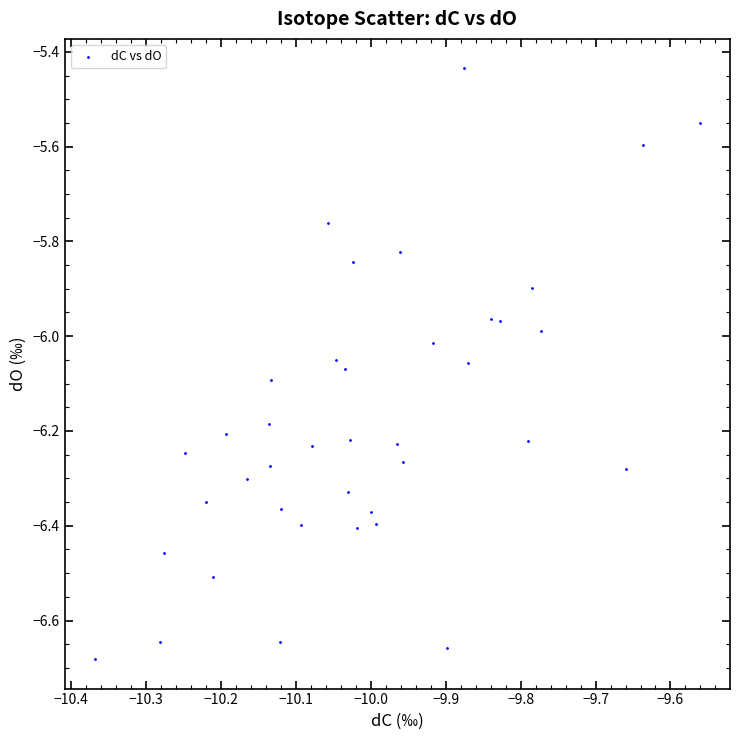

What is the range of Y values (max minus min)?

1.2